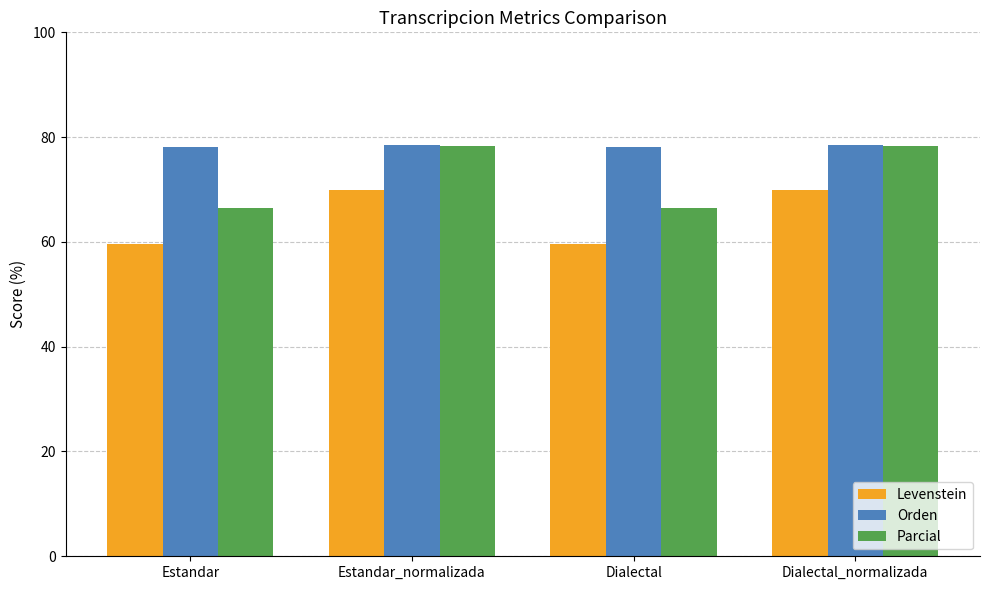

What position from the right is Estandar?

4